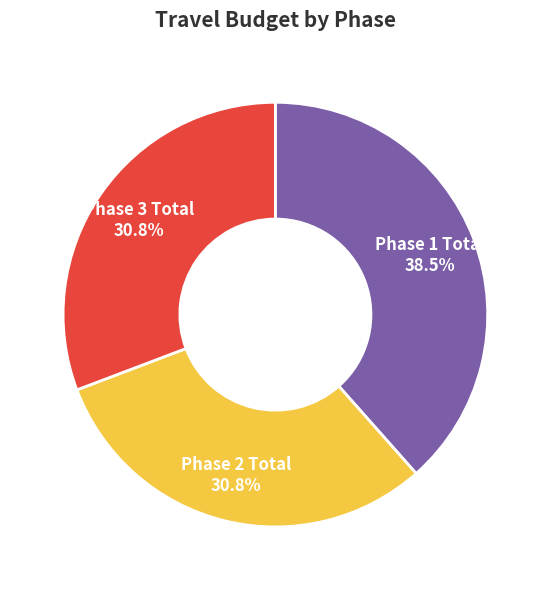

Is it true that Phase 3 Total is 40% of the pie?

False